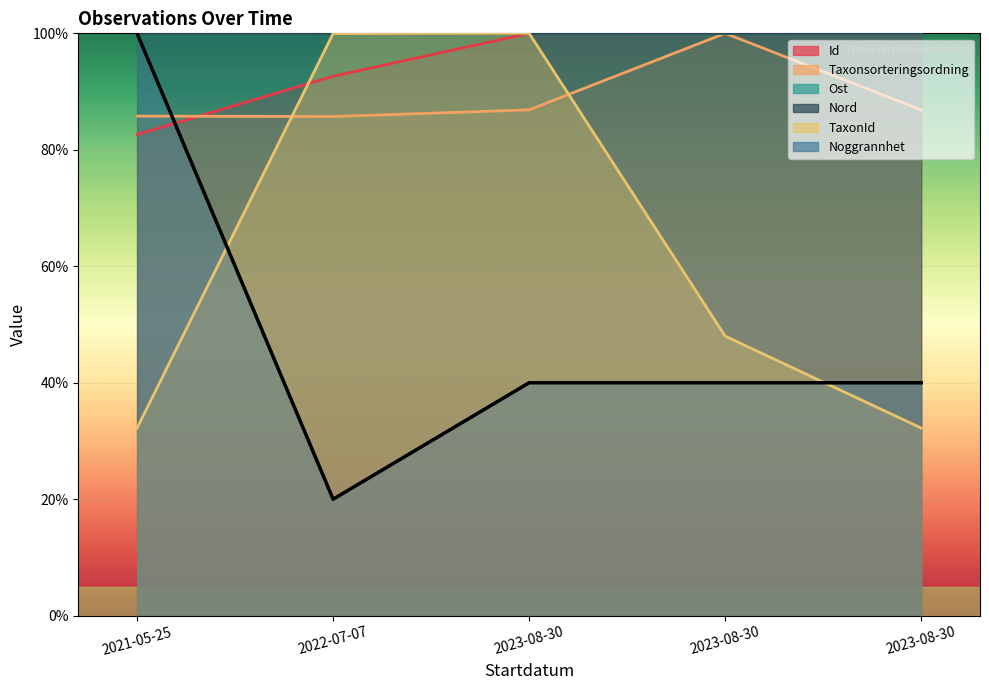

What is the average value of the Ost series?

100.0